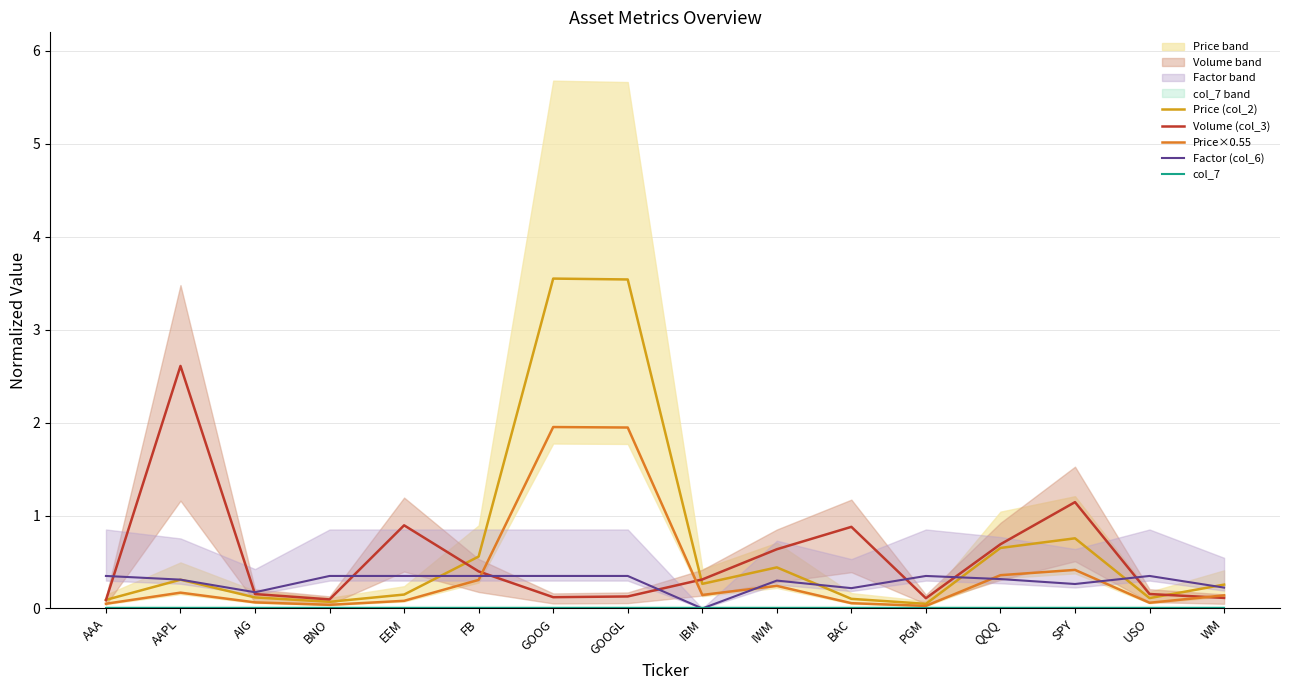

True or false: Price×0.55 and Price (col_2) cross at least once.

False